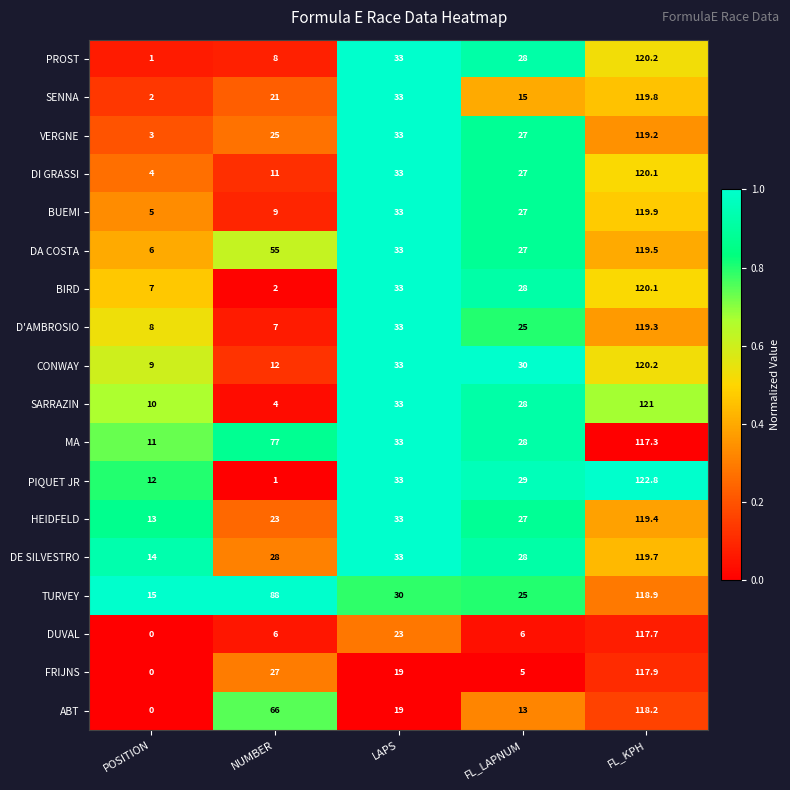

The PROST series shows 33.0 at LAPS. True or false?

True